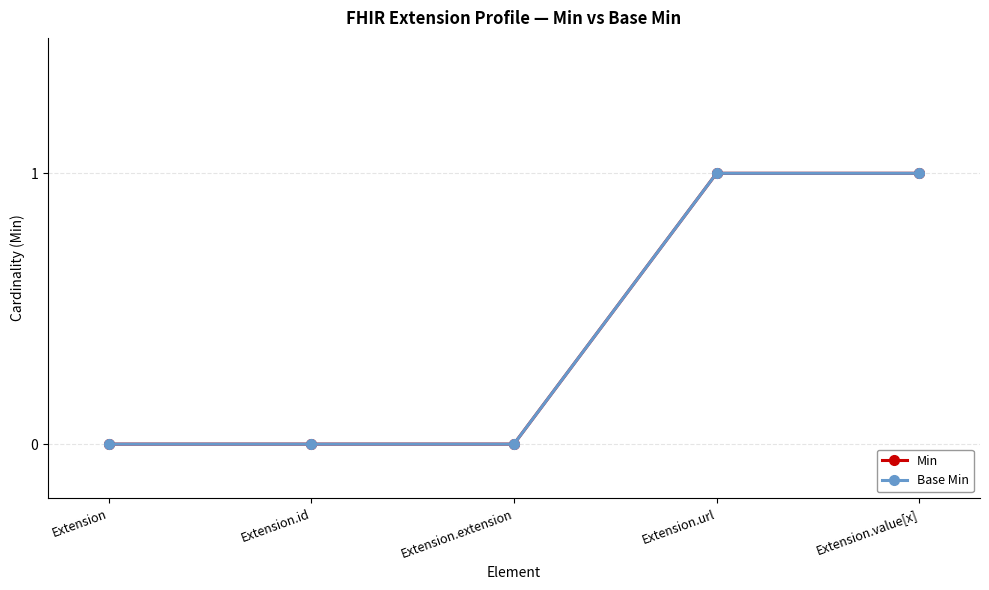

What position from the right is Extension.id?

4